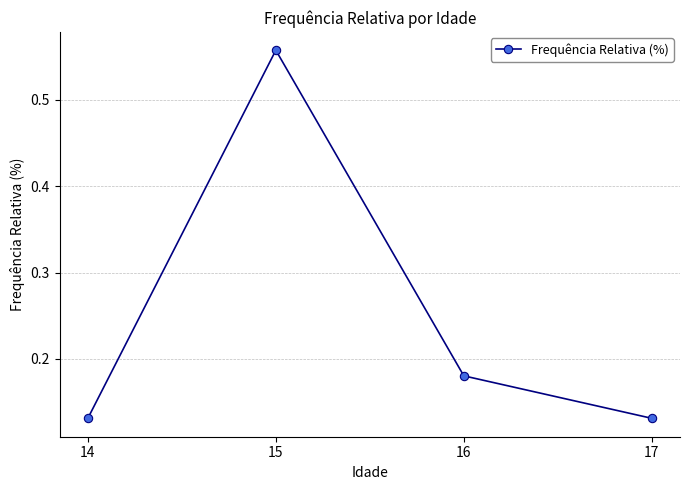

The value at 17 is 0.2. True or false?

False